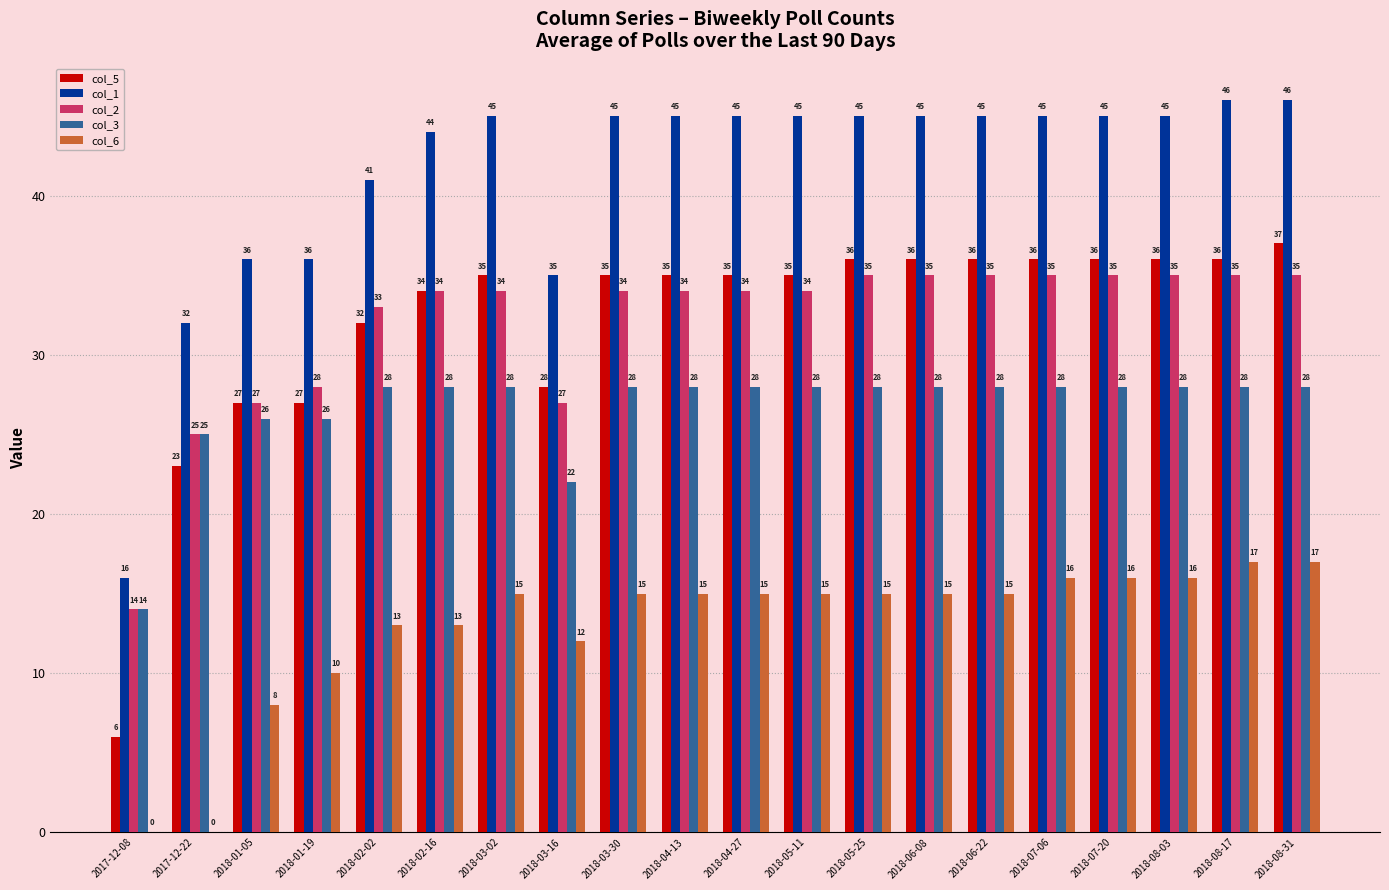

Which series changed the most between 2018-05-11 and 2018-08-17?

col_6